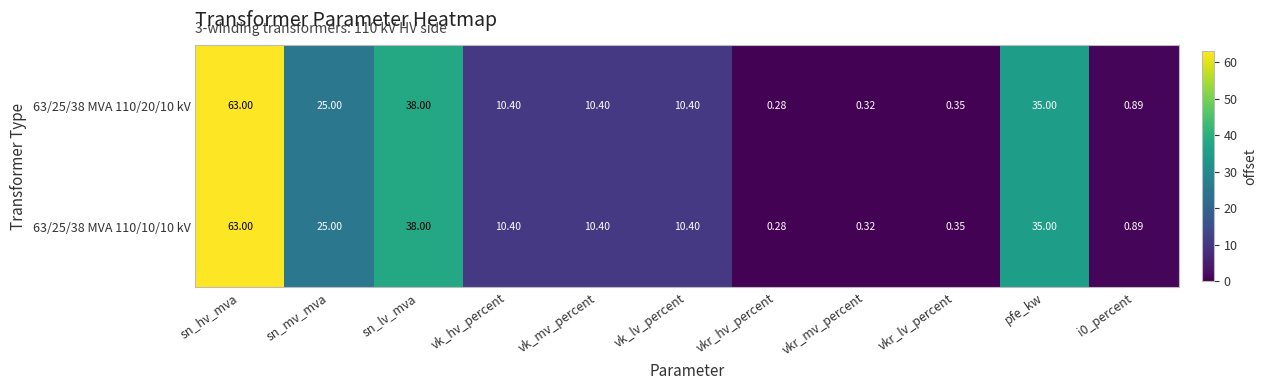

Where is 63/25/38 MVA 110/10/10 kV nearest to the value 31?

pfe_kw